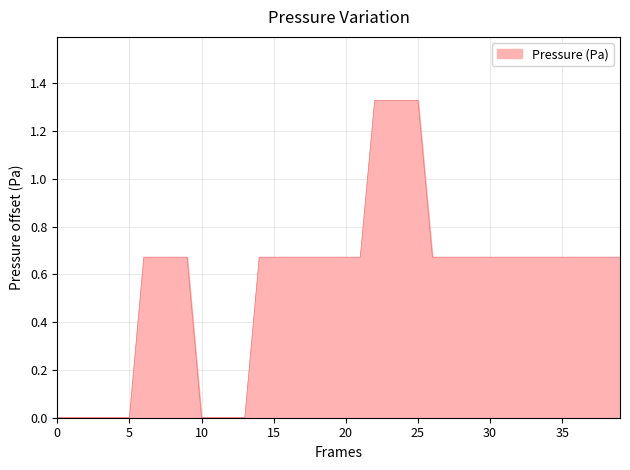

How many lines are shown in the chart?

1